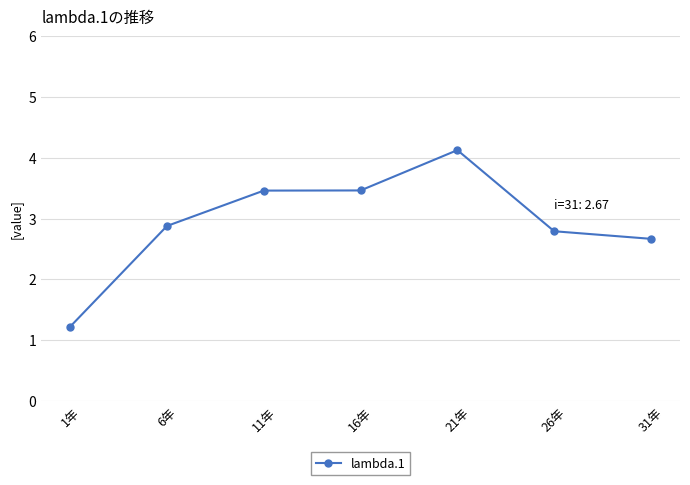

What is the approximate value at 16年?

3.5